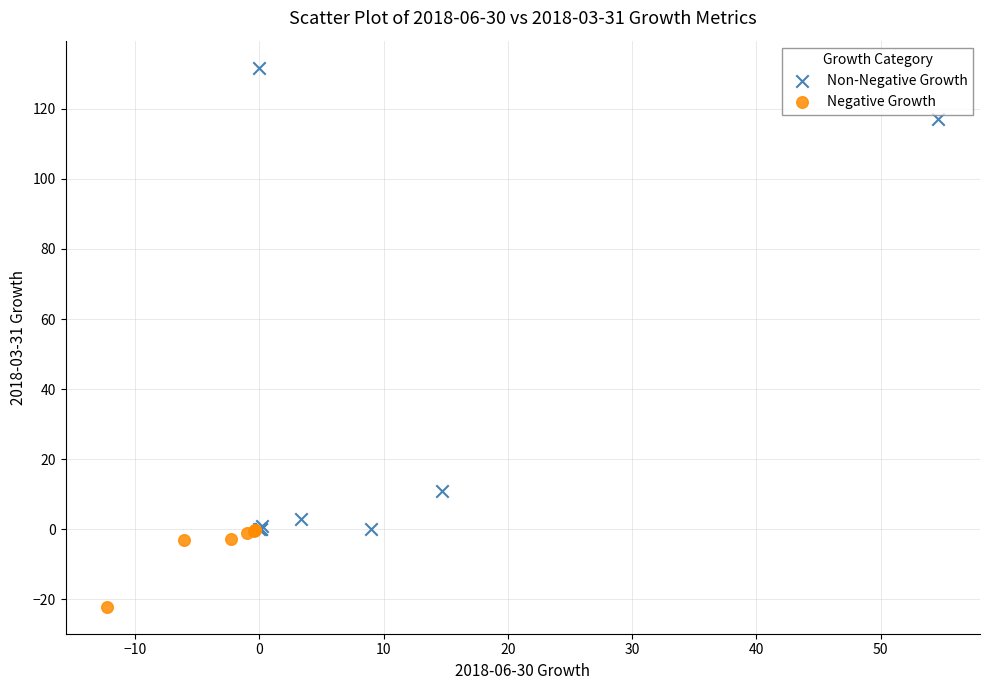

Which series reaches the maximum Y coordinate?

Non-Negative Growth